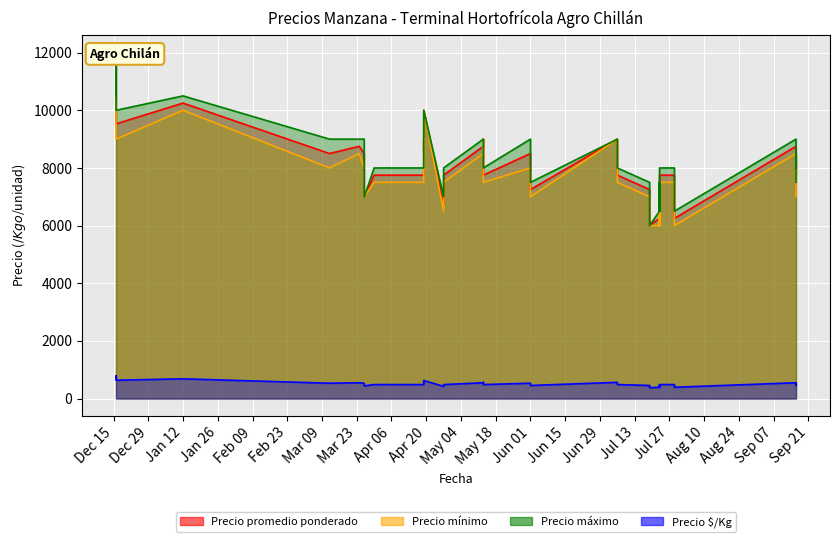

At which category is the sum across all series the highest?

2020-12-16